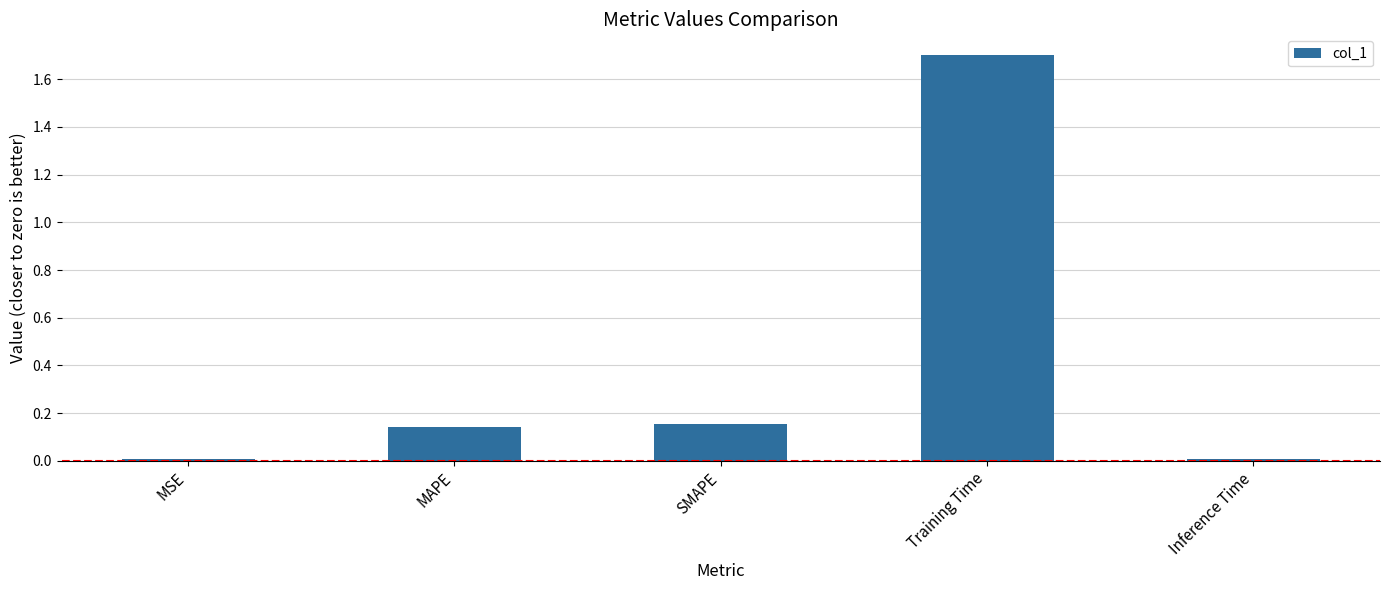

What is the label of the 1st bar from the right?

Inference Time